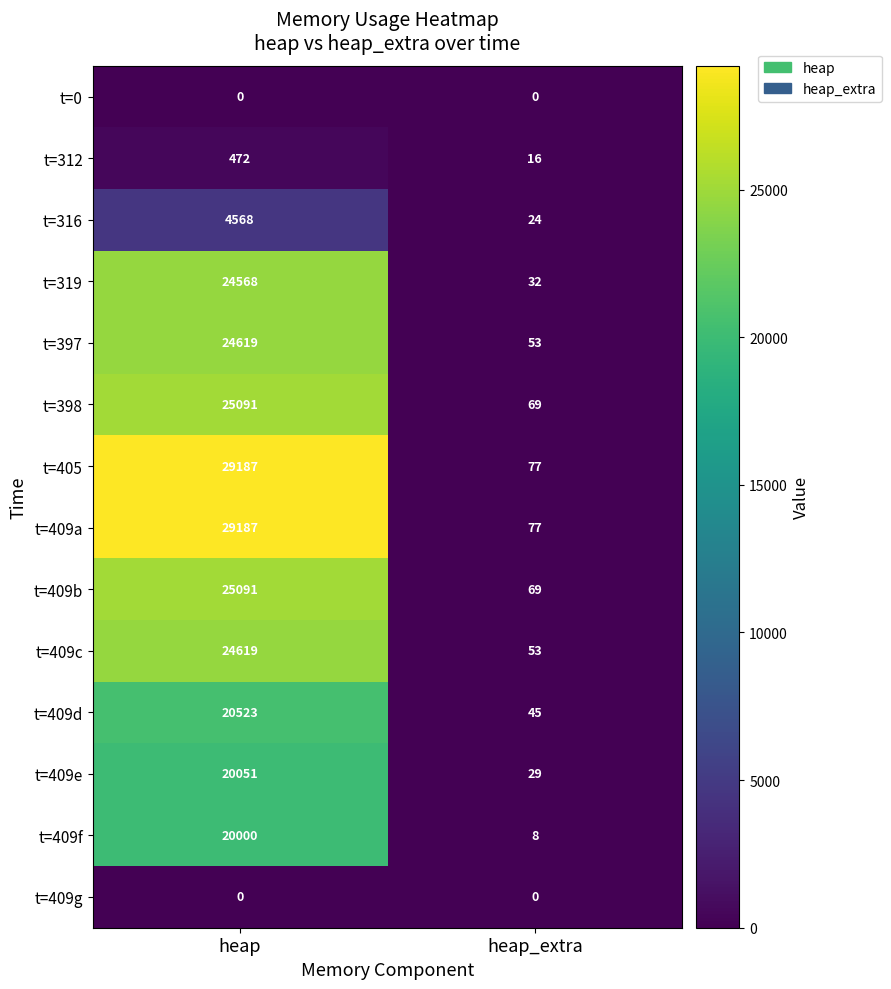

Reading left to right, transcribe all the data shown in this chart.

t=0: 0	0
t=312: 472	16
t=316: 4568	24
t=319: 24568	32
t=397: 24619	53
t=398: 25091	69
t=405: 29187	77
t=409a: 29187	77
t=409b: 25091	69
t=409c: 24619	53
t=409d: 20523	45
t=409e: 20051	29
t=409f: 20000	8
t=409g: 0	0